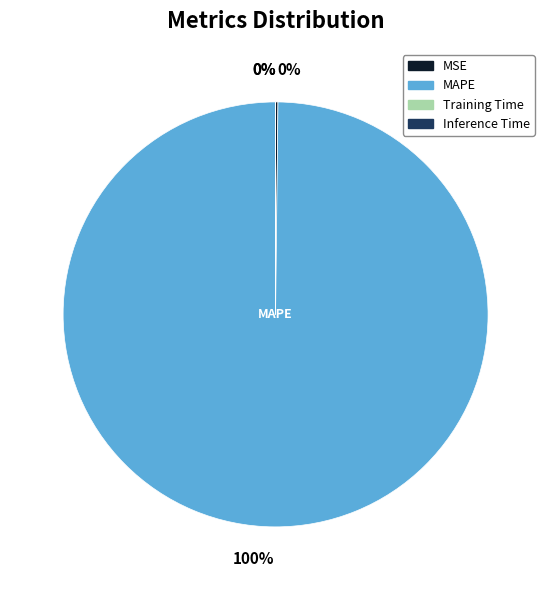

The MAPE slice represents 100% of the pie. True or false?

True